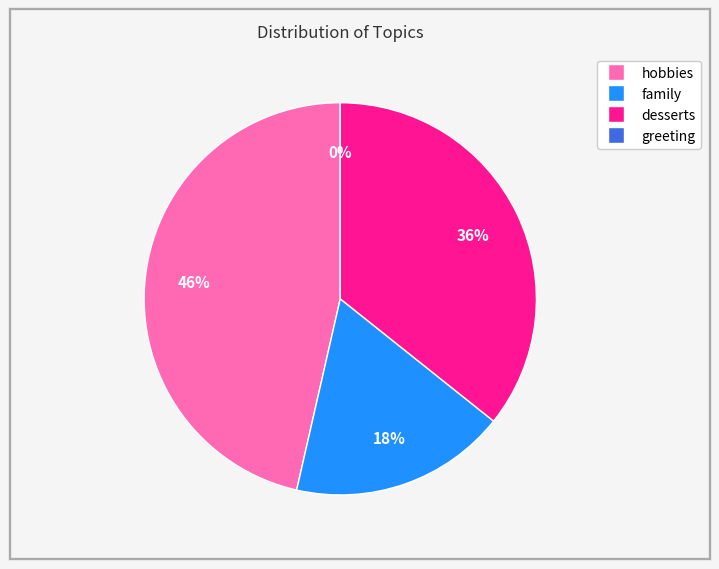

To the nearest percent, what is the average slice percentage?

25%